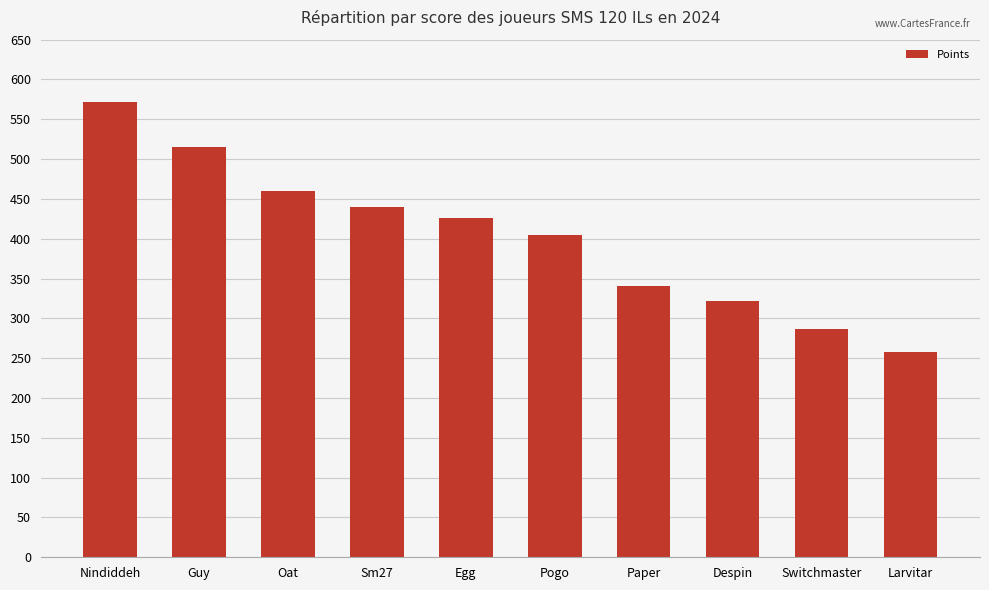

What is the difference between the values at Sm27 and Pogo?

35